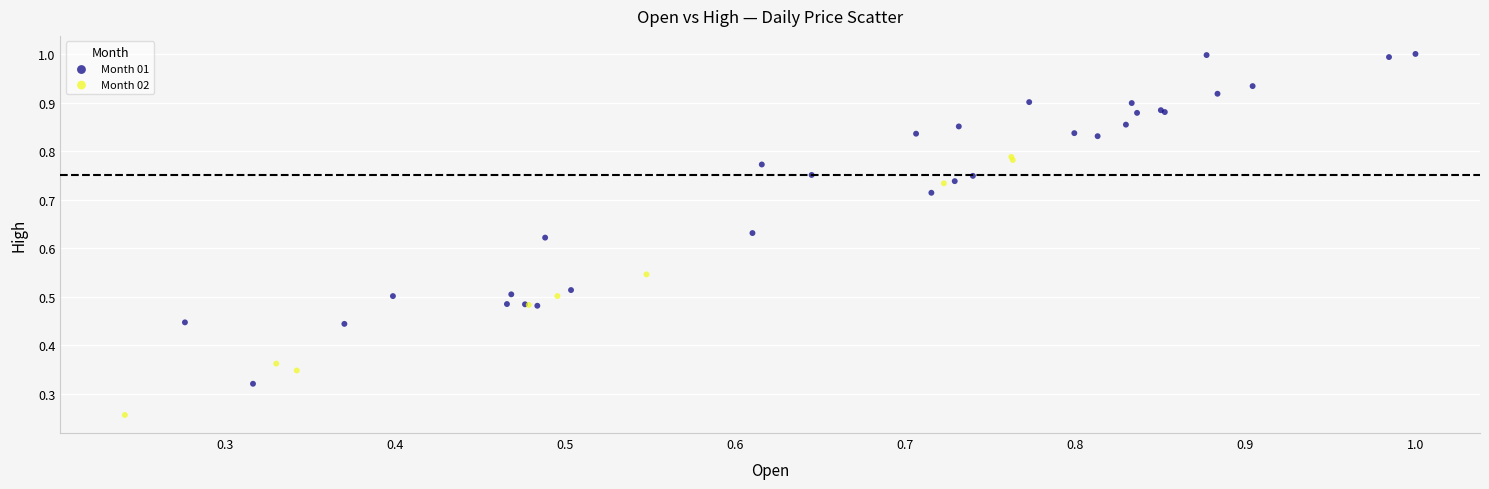

Which series contains the highest Y value?

Month 01